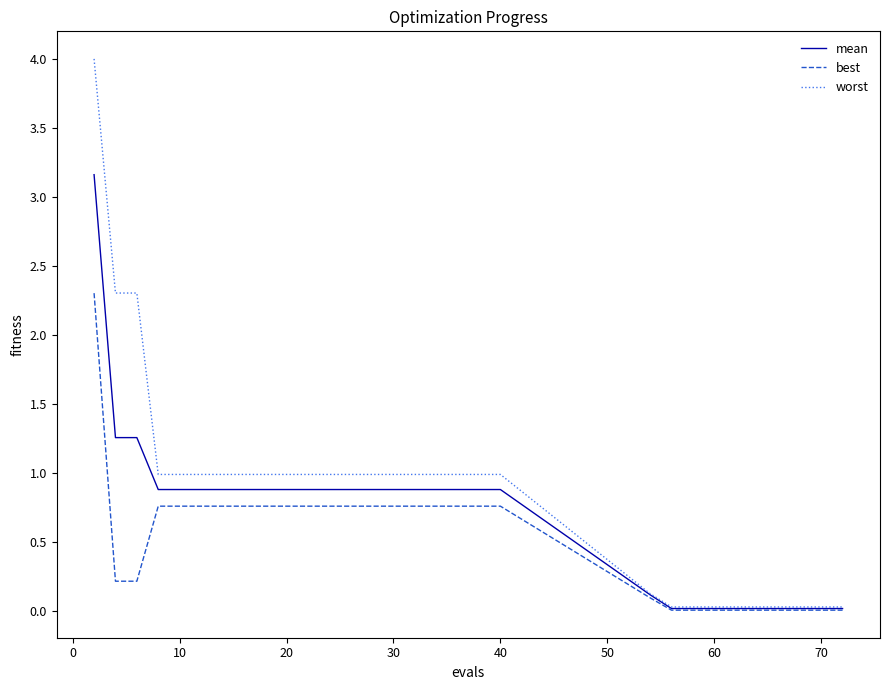

Rank the series by their maximum value, from highest to lowest.

worst, mean, best